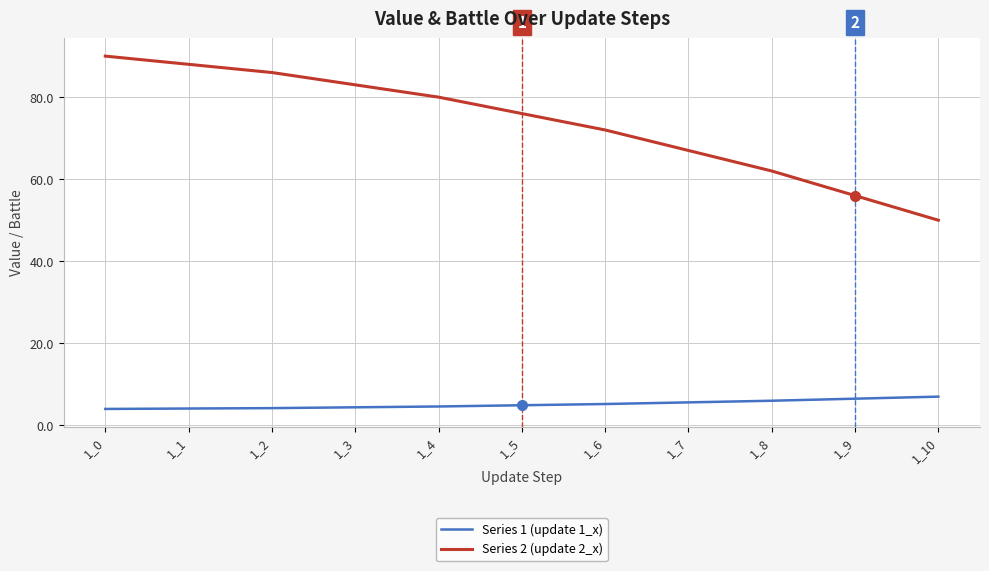

What are all the series names shown in the legend?

Series 1 (update 1_x), Series 2 (update 2_x)